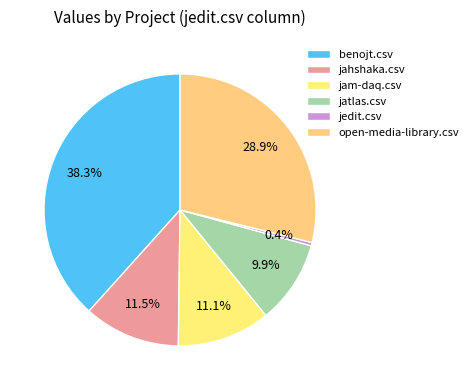

Rank the categories by value from lowest to highest.

jedit.csv, jatlas.csv, jam-daq.csv, jahshaka.csv, open-media-library.csv, benojt.csv